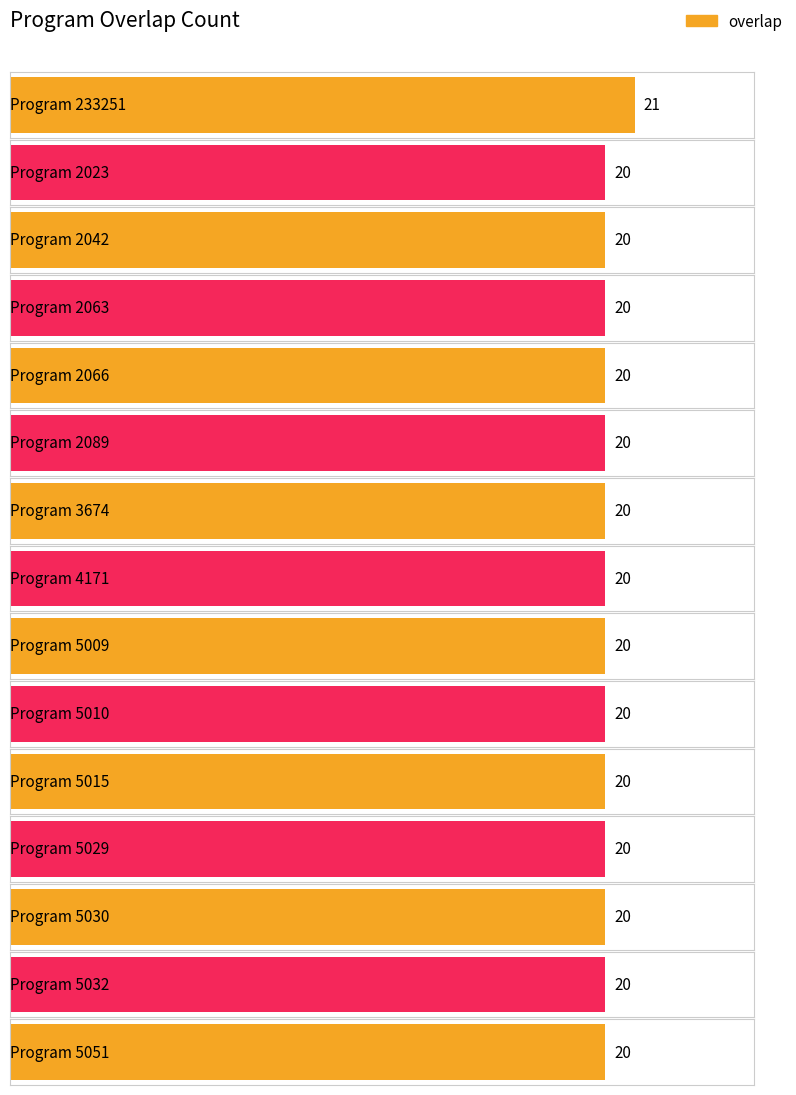

How many bars are there in total?

15